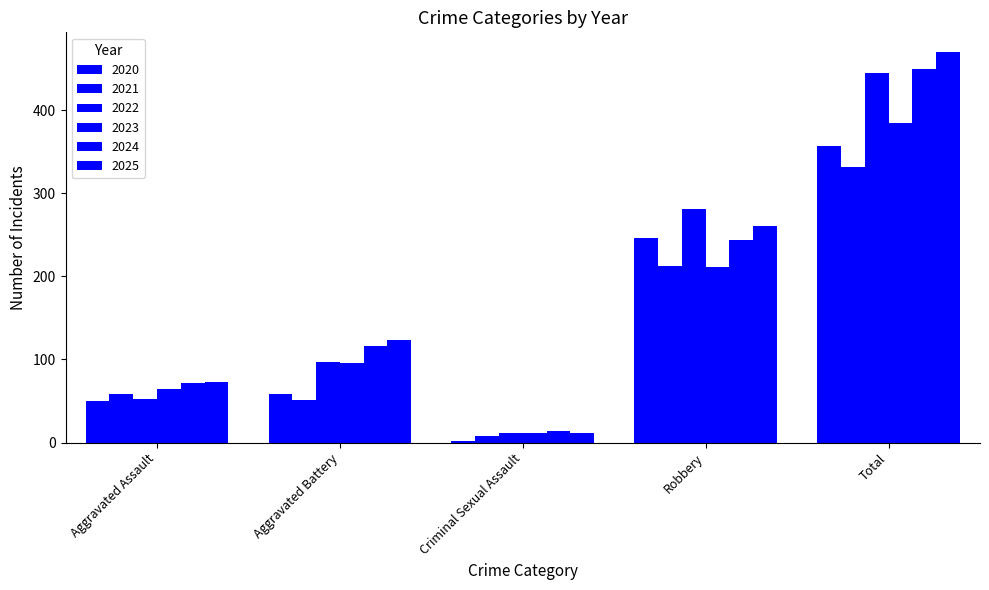

What value does the 2022 series have at Total, to the nearest 5?

445